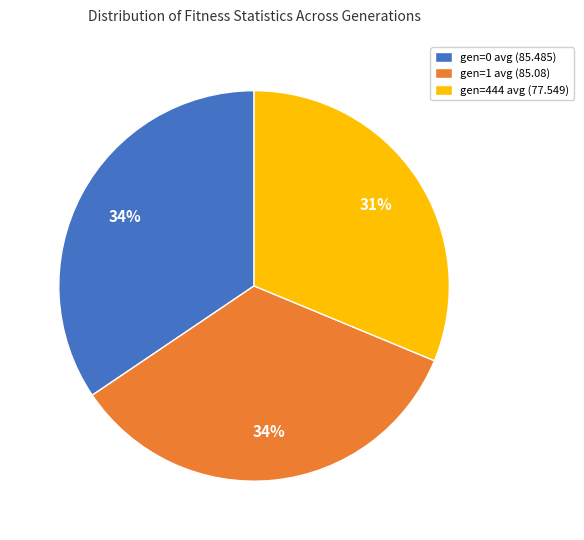

Is it true that gen=0 avg (85.485) is 34% of the pie?

True